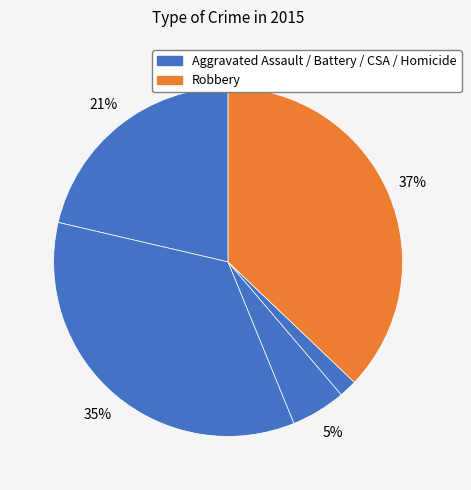

How many slices are in this pie chart?

5